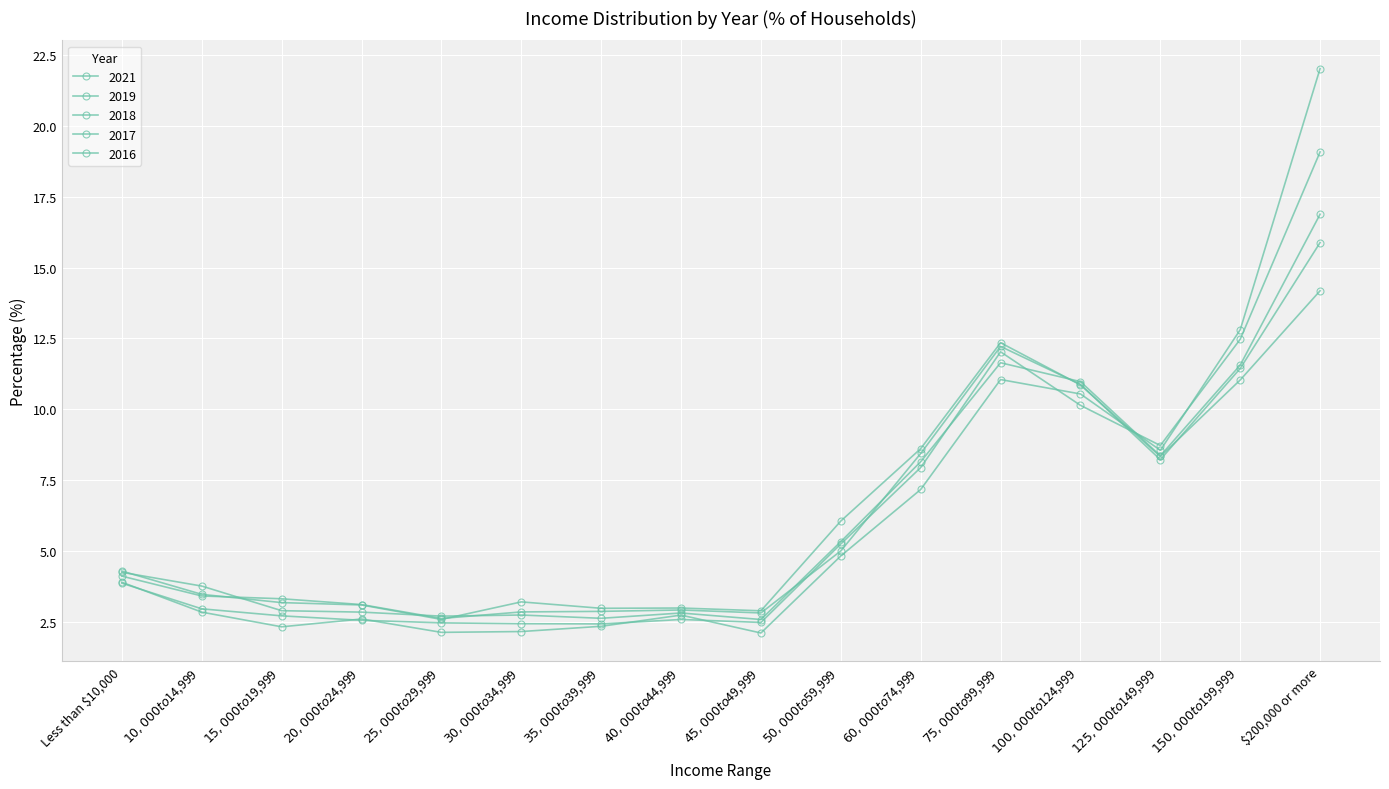

What is the difference between the maximum and minimum values in the 2019 series?

16.7